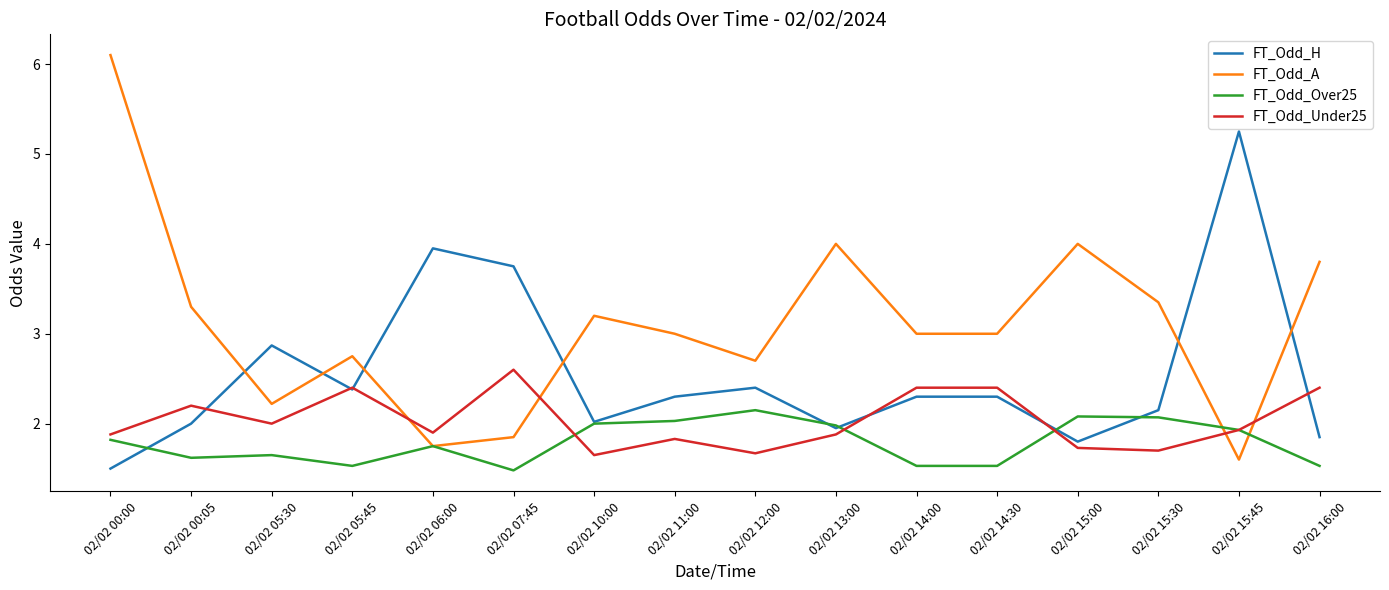

How many lines are shown in the chart?

4